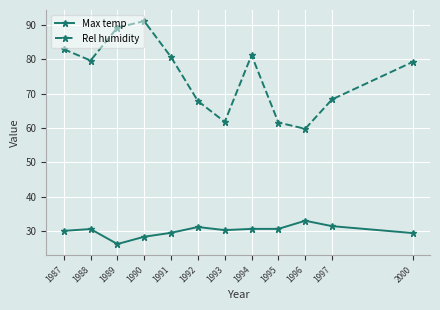

True or false: Max temp has a value of 29.5 at 2000.

True